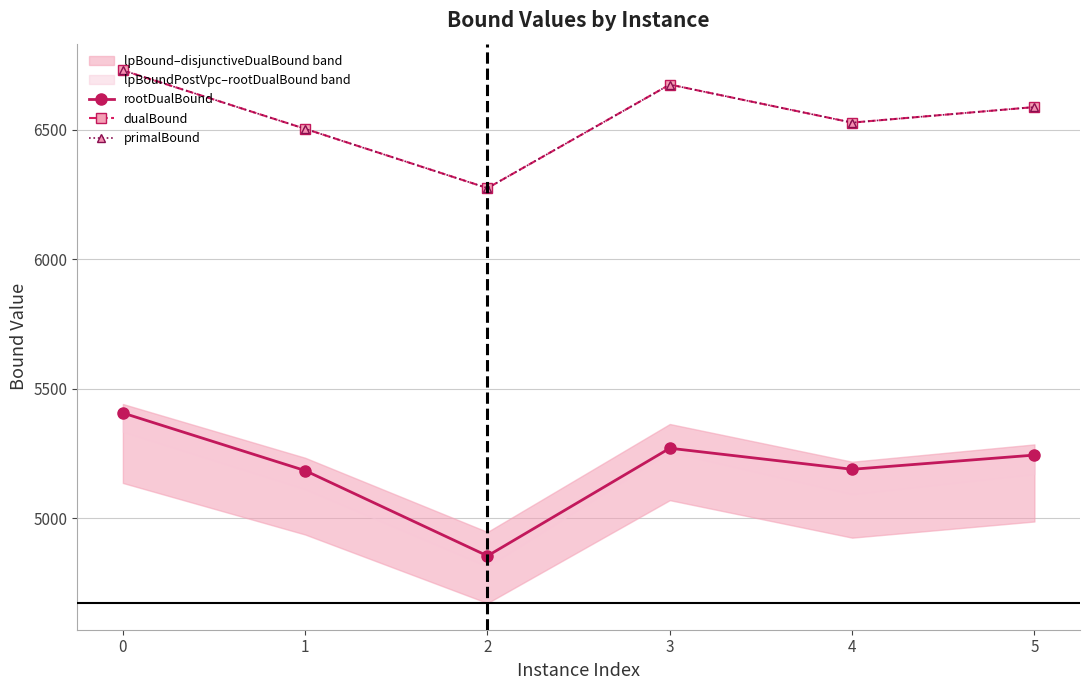

Reading right to left, transcribe all the data shown in this chart.

rootDualBound: 5=5243.9	4=5189.0	3=5270.4	2=4854.6	1=5184.0	0=5406.5
dualBound: 5=6588.0	4=6528.0	3=6675.0	2=6275.0	1=6504.0	0=6730.0
primalBound: 5=6588.0	4=6528.0	3=6675.0	2=6275.0	1=6504.0	0=6730.0